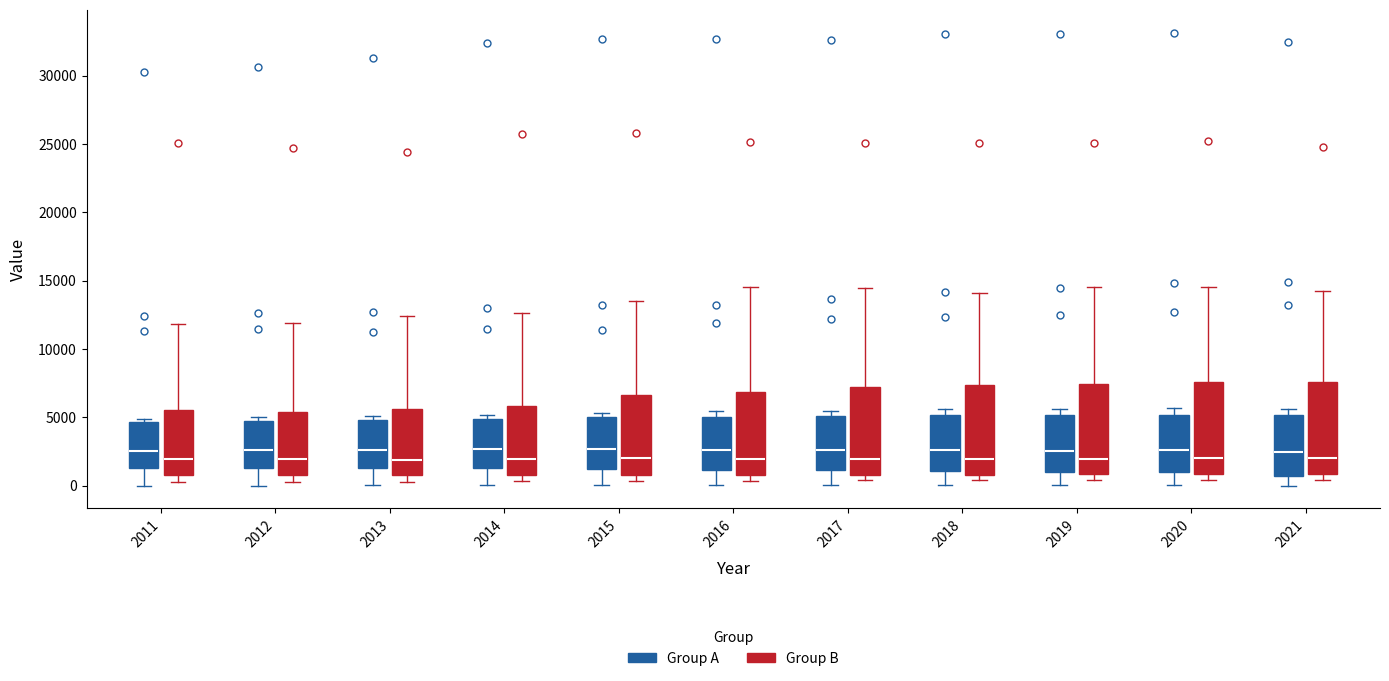

Reading left to right, transcribe this box plot: for each box, give where its median line is, the range the box spans, and where its two whiskers end, as read against the y-axis. The values are not printed on the chart, so give them approximately, as read against the axis.

2011 (Group A): median 2500, box 1500 to 4500, whiskers 0 to 5000
2011 (Group B): median 2000, box 1000 to 5500, whiskers 500 to 12000
2012 (Group A): median 2500, box 1500 to 4500, whiskers 0 to 5000
2012 (Group B): median 2000, box 1000 to 5500, whiskers 500 to 12000
2013 (Group A): median 2500, box 1500 to 5000, whiskers 0 to 5000 (just above the box's upper edge)
2013 (Group B): median 2000, box 1000 to 5500, whiskers 500 to 12500
2014 (Group A): median 2500, box 1500 to 5000, whiskers 0 to 5000 (just above the box's upper edge)
2014 (Group B): median 2000, box 1000 to 6000, whiskers 500 to 12500
2015 (Group A): median 2500, box 1000 to 5000, whiskers 0 to 5500
2015 (Group B): median 2000, box 1000 to 6500, whiskers 500 to 13500
2016 (Group A): median 2500, box 1000 to 5000, whiskers 0 to 5500
2016 (Group B): median 2000, box 1000 to 7000, whiskers 500 to 14500
2017 (Group A): median 2500, box 1000 to 5000, whiskers 0 to 5500
2017 (Group B): median 2000, box 1000 to 7000, whiskers 500 to 14500
2018 (Group A): median 2500, box 1000 to 5000, whiskers 0 to 5500
2018 (Group B): median 2000, box 1000 to 7500, whiskers 500 to 14000
2019 (Group A): median 2500, box 1000 to 5000, whiskers 0 to 5500
2019 (Group B): median 2000, box 1000 to 7500, whiskers 500 to 14500
2020 (Group A): median 2500, box 1000 to 5000, whiskers 0 to 5500
2020 (Group B): median 2000, box 1000 to 7500, whiskers 500 to 14500
2021 (Group A): median 2500, box 500 to 5000, whiskers 0 to 5500
2021 (Group B): median 2000, box 1000 to 7500, whiskers 500 to 14000